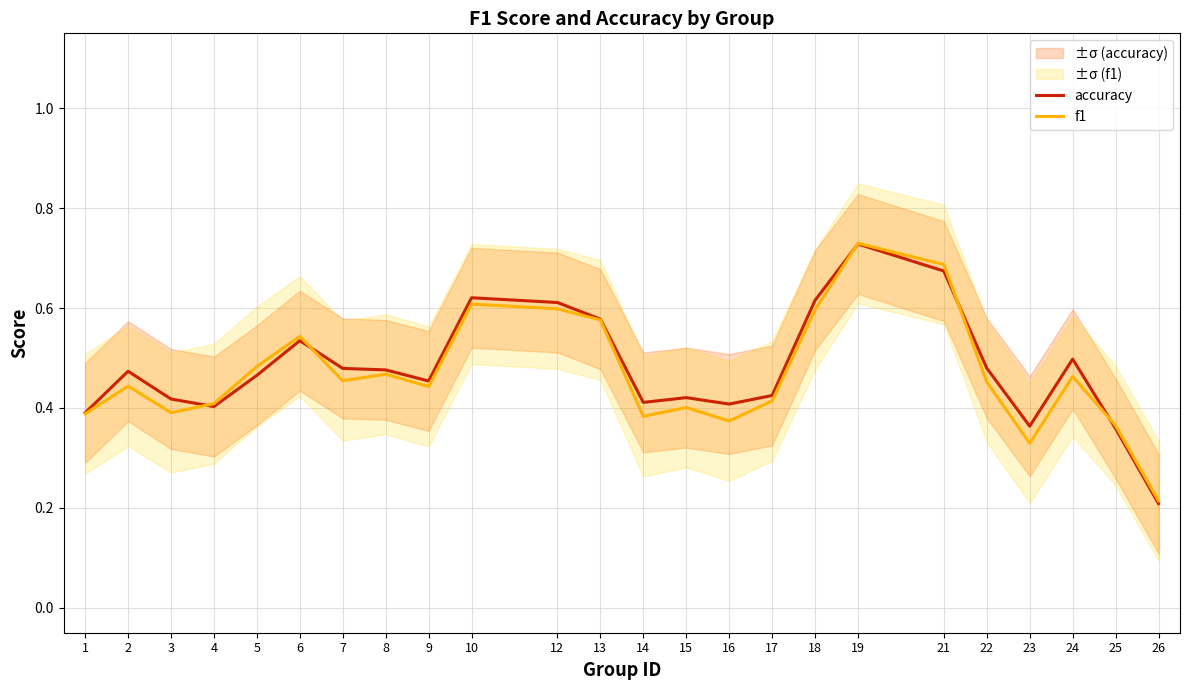

What is the highest value of the accuracy series?

0.7